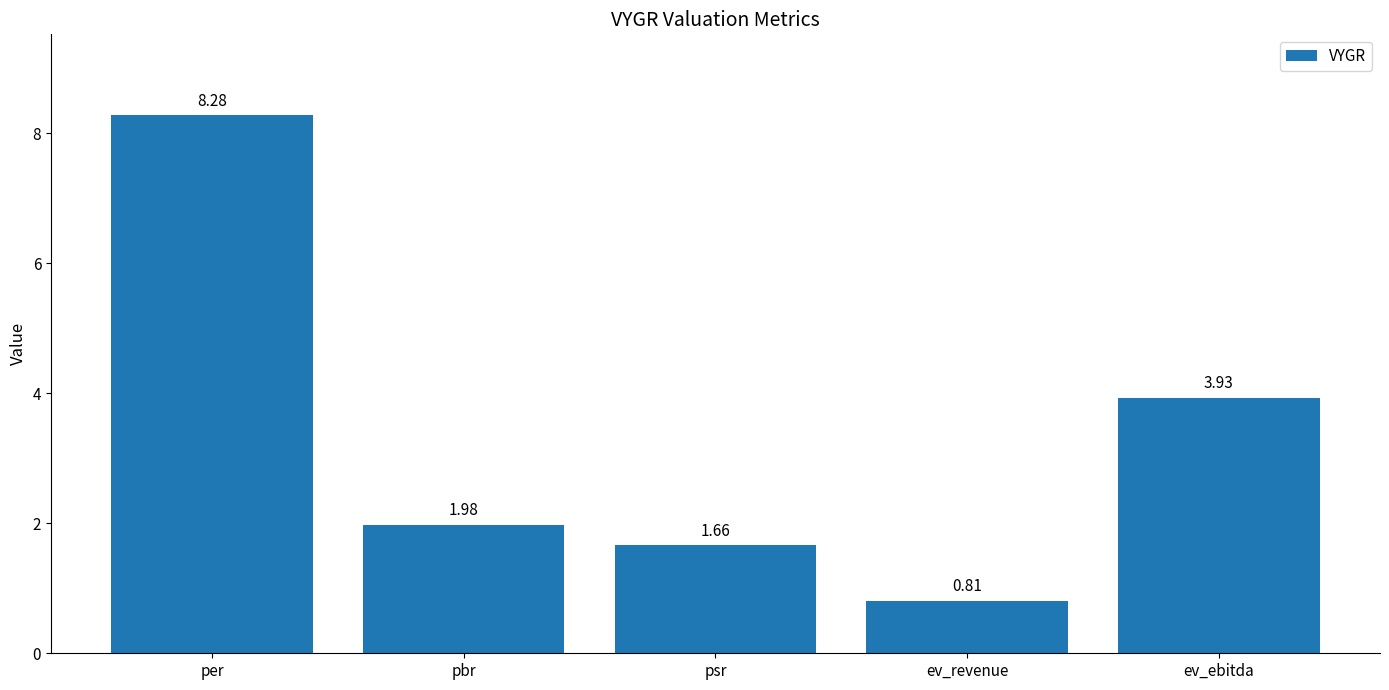

Rank the categories by value from lowest to highest.

ev_revenue, psr, pbr, ev_ebitda, per